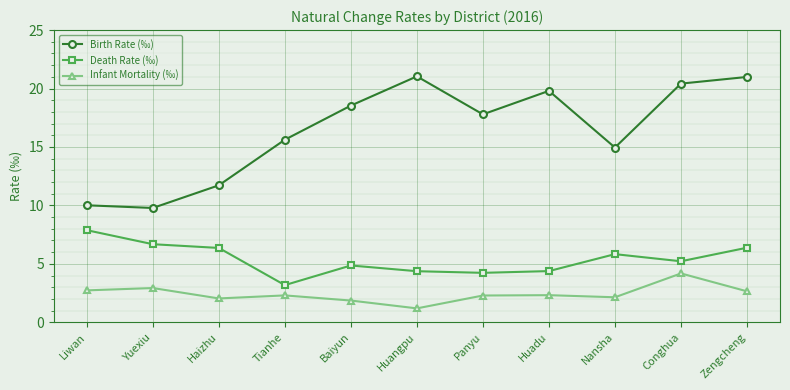

Read the Infant Mortality (‰) value at Haizhu.

2.0